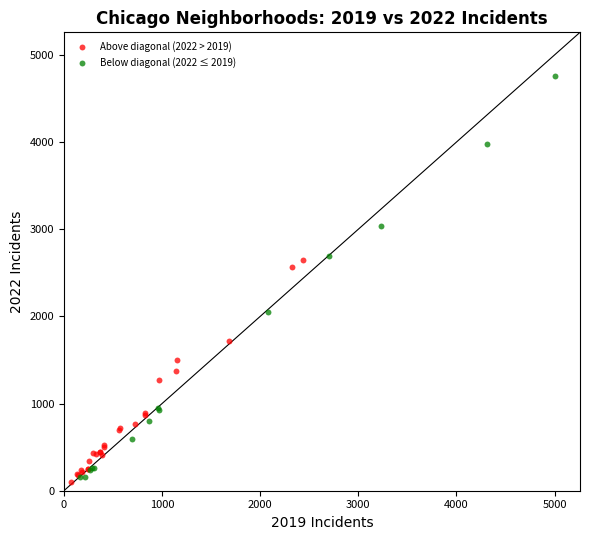

Which series contains the highest Y value?

Below diagonal (2022 ≤ 2019)